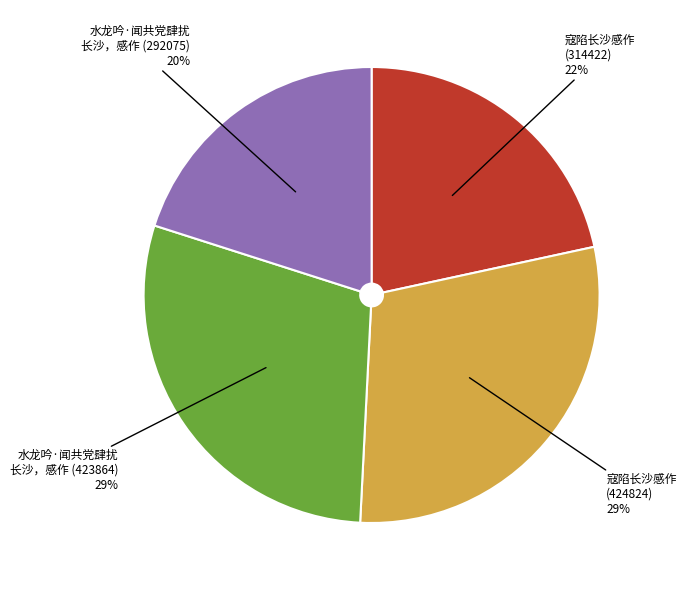

To the nearest percent, what is the average slice percentage?

25%